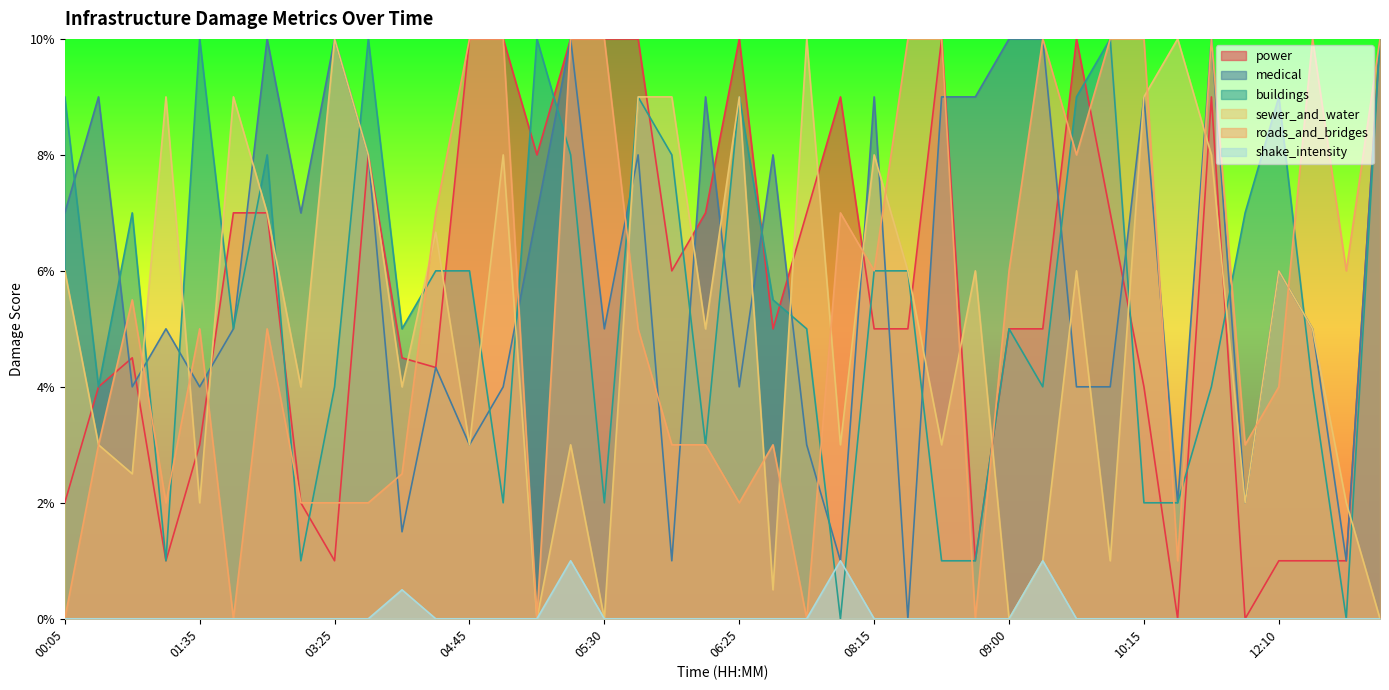

Read the power value at 02:50.

7.0